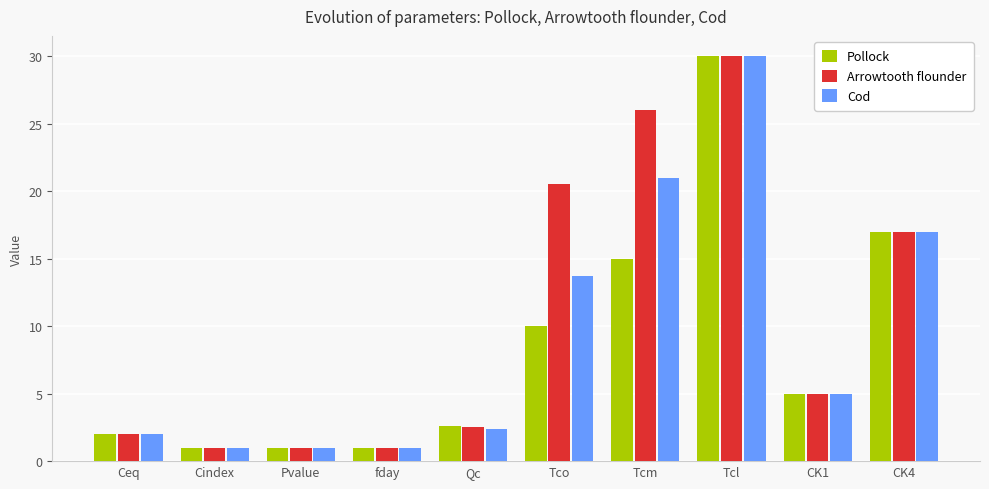

How many values in the Pollock series are below 5?

5